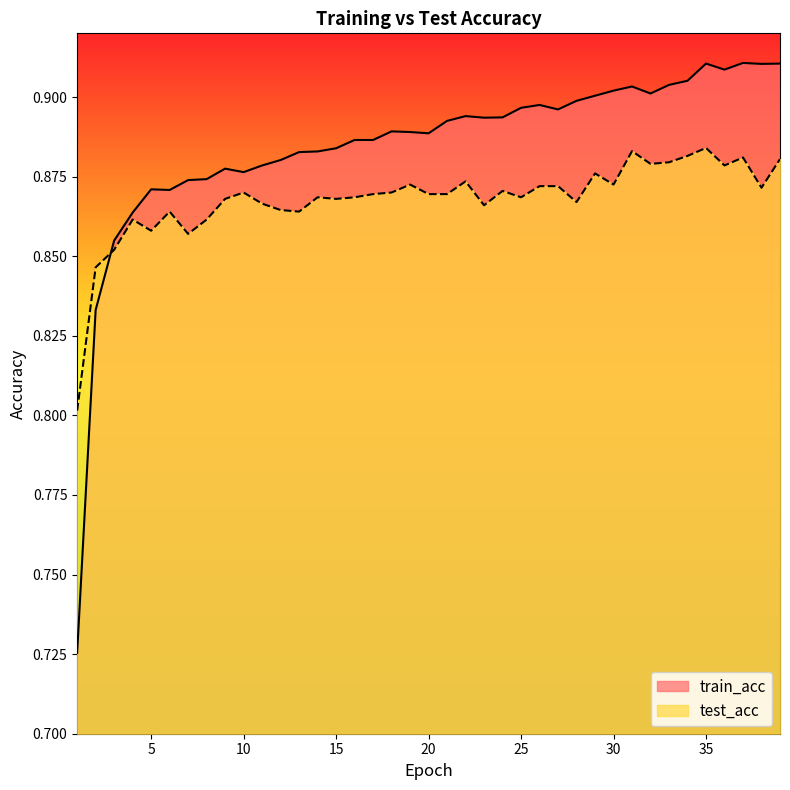

Reading right to left, transcribe all the data shown in this chart.

train_acc: 39=0.9	38=0.9	37=0.9	36=0.9	35=0.9	34=0.9	33=0.9	32=0.9	31=0.9	30=0.9	29=0.9	28=0.9	27=0.9	26=0.9	25=0.9	24=0.9	23=0.9	22=0.9	21=0.9	20=0.9	19=0.9	18=0.9	17=0.9	16=0.9	15=0.9	14=0.9	13=0.9	12=0.9	11=0.9	10=0.9	9=0.9	8=0.9	7=0.9	6=0.9	5=0.9	4=0.9	3=0.9	2=0.8	1=0.7
test_acc: 39=0.9	38=0.9	37=0.9	36=0.9	35=0.9	34=0.9	33=0.9	32=0.9	31=0.9	30=0.9	29=0.9	28=0.9	27=0.9	26=0.9	25=0.9	24=0.9	23=0.9	22=0.9	21=0.9	20=0.9	19=0.9	18=0.9	17=0.9	16=0.9	15=0.9	14=0.9	13=0.9	12=0.9	11=0.9	10=0.9	9=0.9	8=0.9	7=0.9	6=0.9	5=0.9	4=0.9	3=0.9	2=0.8	1=0.8